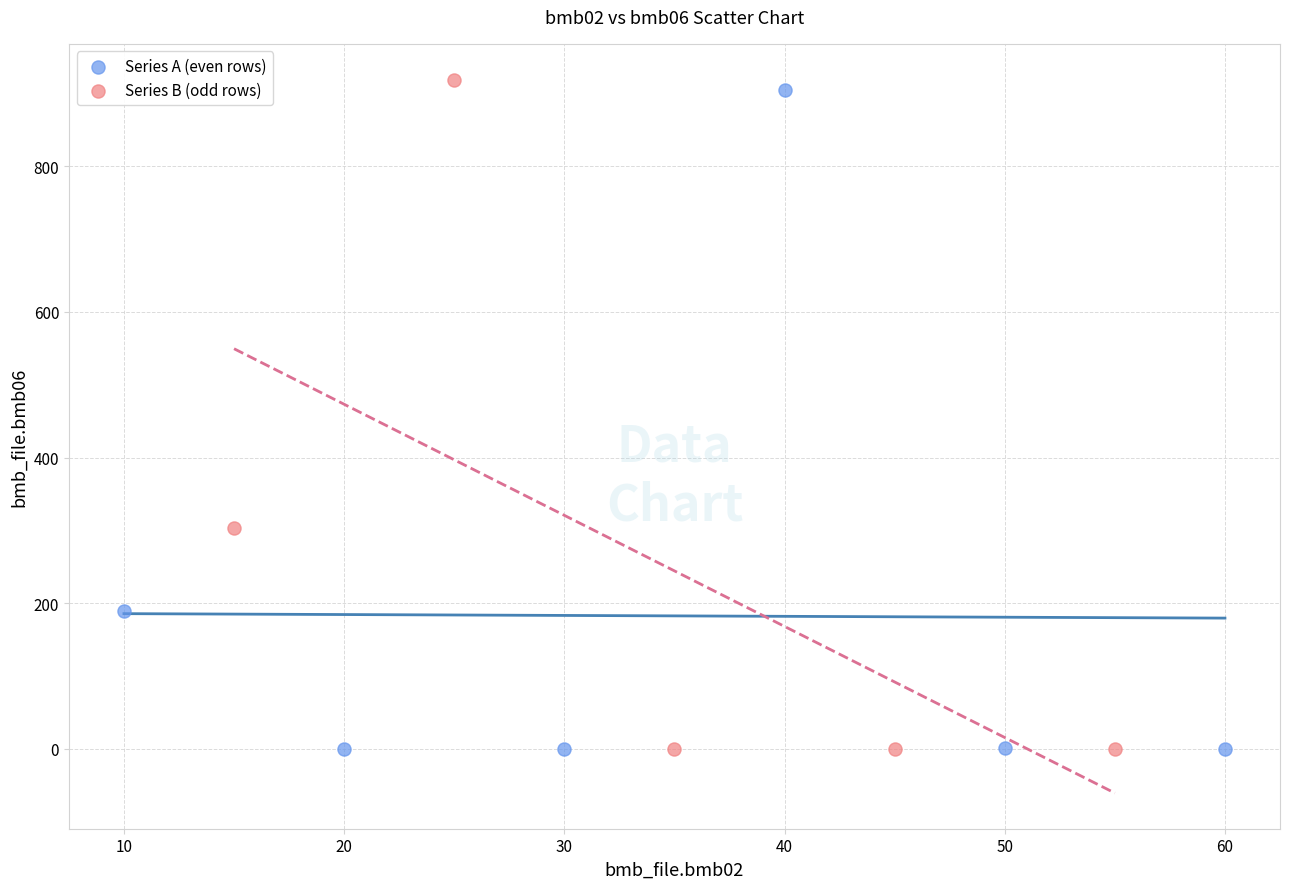

What are all the series names shown in the legend?

Series A (even rows), Series B (odd rows)